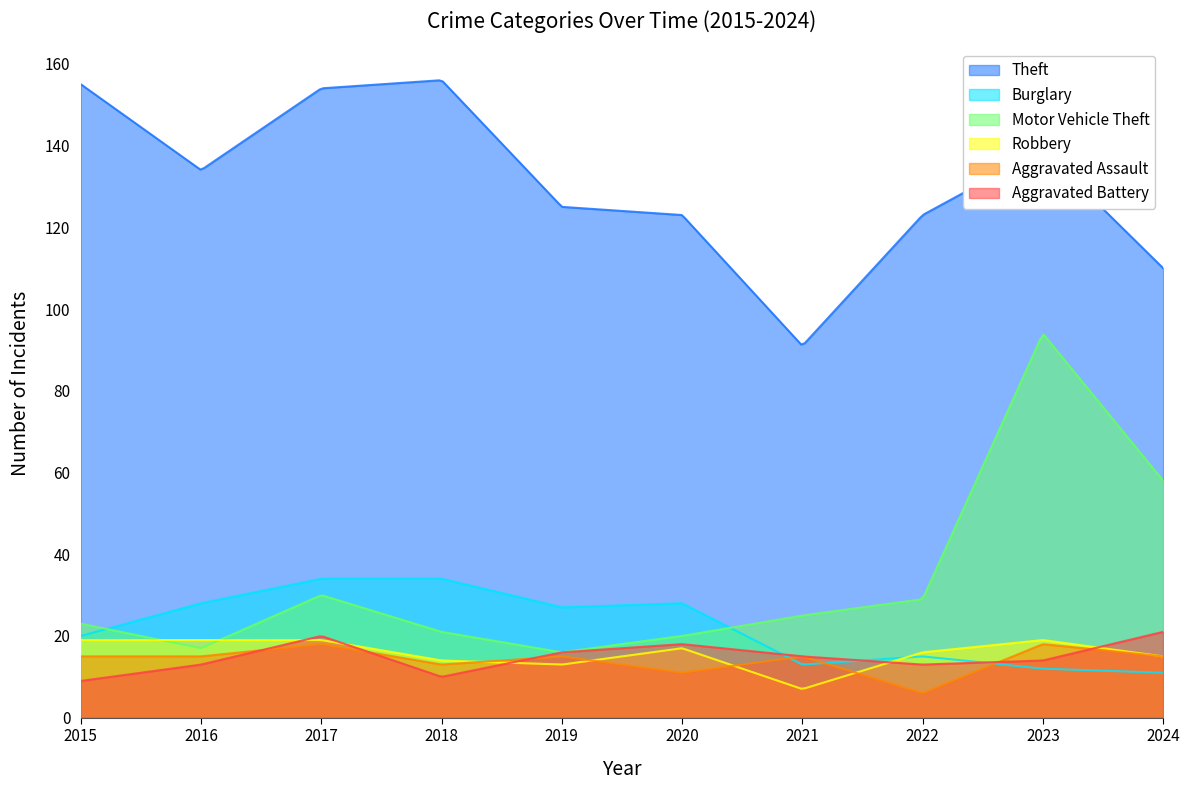

What is the sum of all Motor Vehicle Theft values?

9758.0